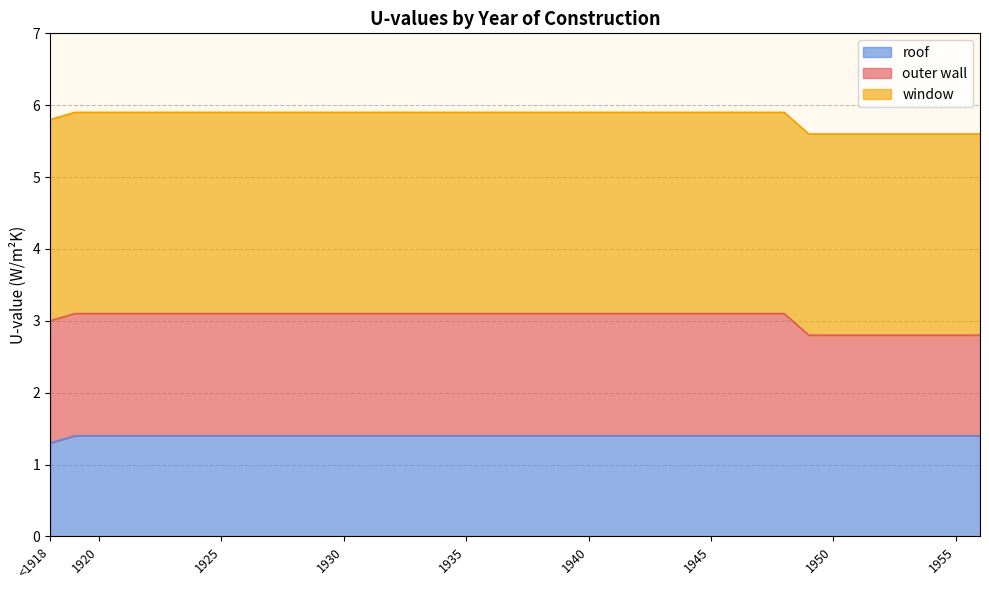

Which label corresponds to the smallest value in the chart?

<1918